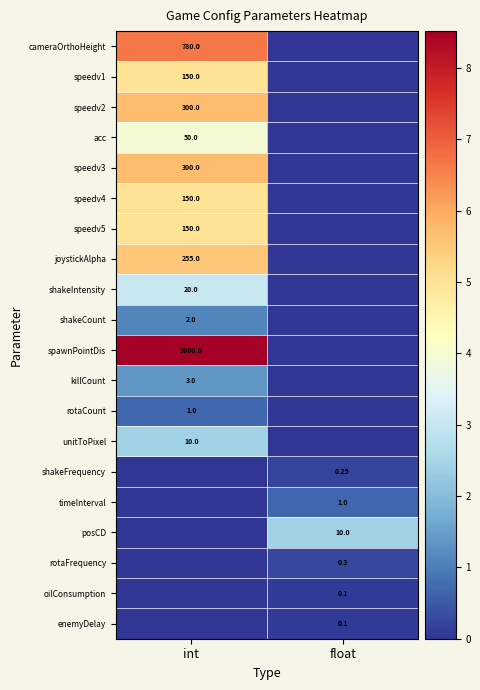

At float, list the series in order from smallest to largest.

cameraOrthoHeight, speedv1, speedv2, acc, speedv3, speedv4, speedv5, joystickAlpha, shakeIntensity, shakeCount, spawnPointDis, killCount, rotaCount, unitToPixel, oilConsumption, enemyDelay, shakeFrequency, rotaFrequency, timeInterval, posCD